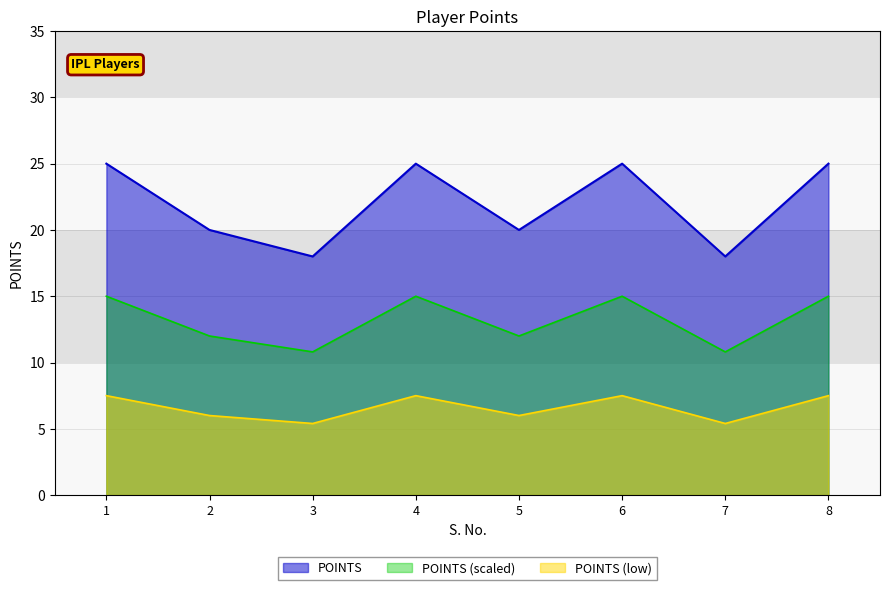

At which category does the data reach its first local valley?

3